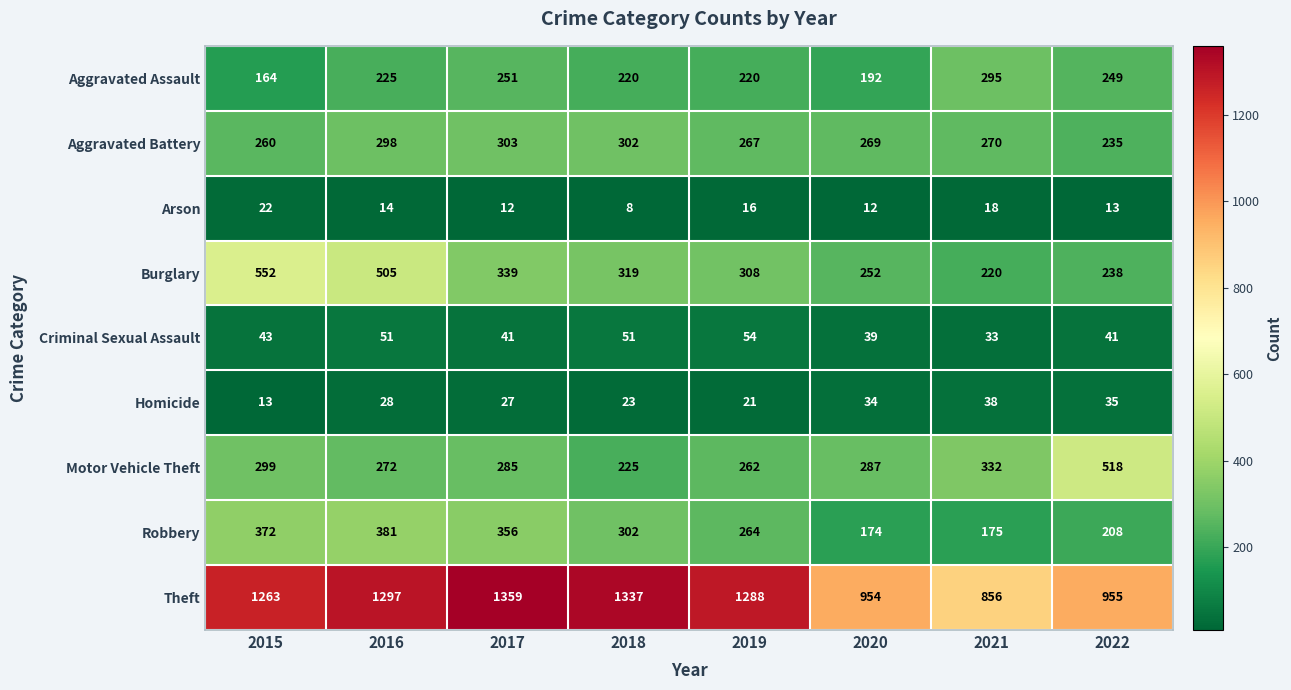

What is the difference between the highest and lowest values at 2020?

942